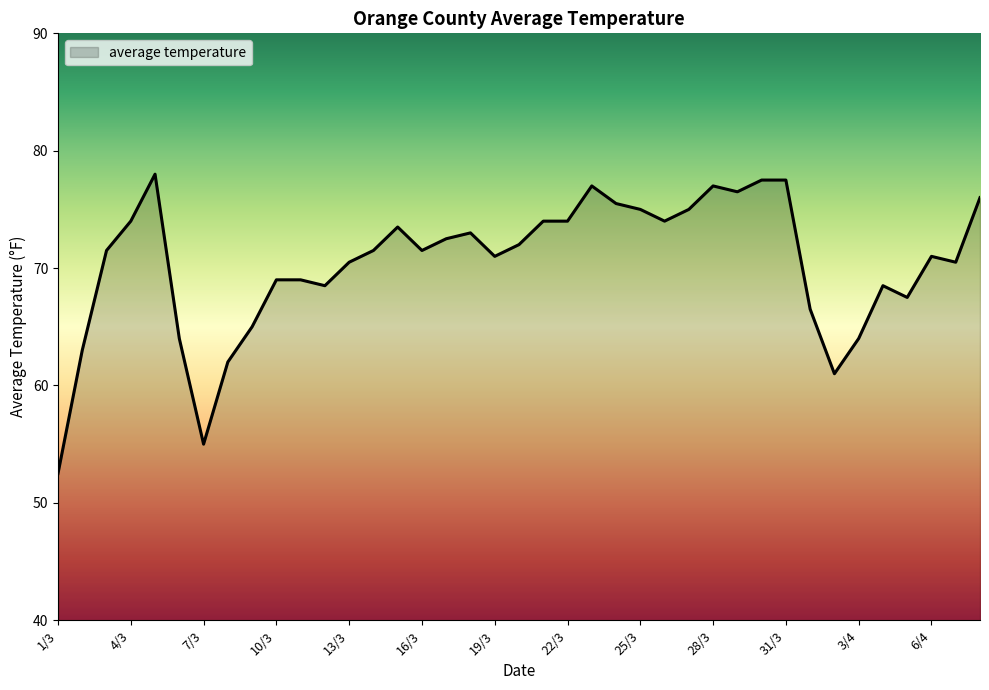

What is the minimum value shown in the chart?

52.5